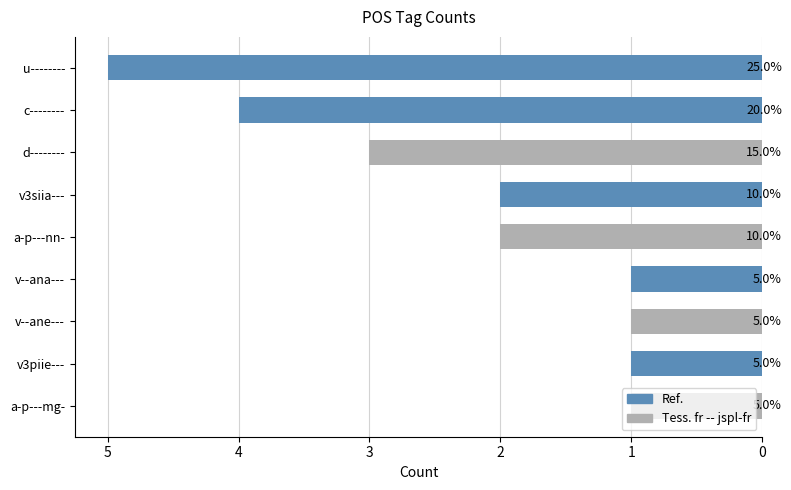

Does the chart contain any negative values?

No